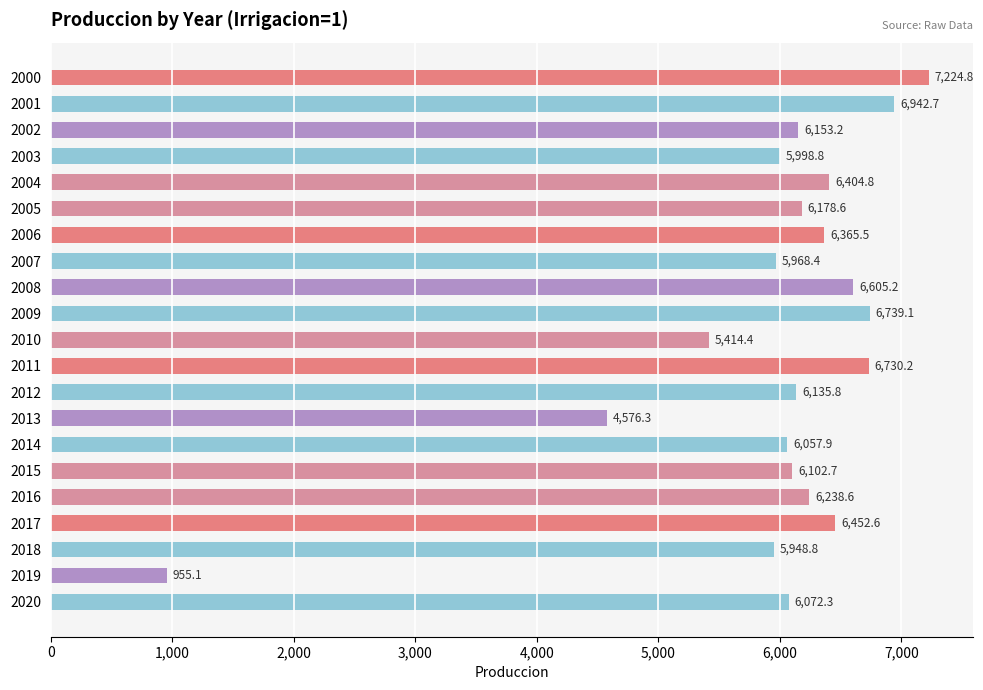

How many data points are above 6153?

11